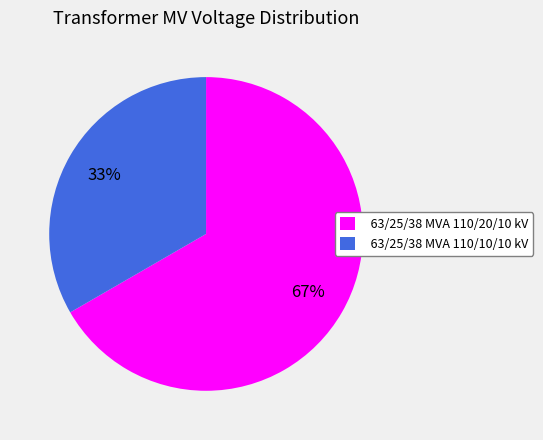

Which category has the smallest portion of the pie?

63/25/38 MVA 110/10/10 kV